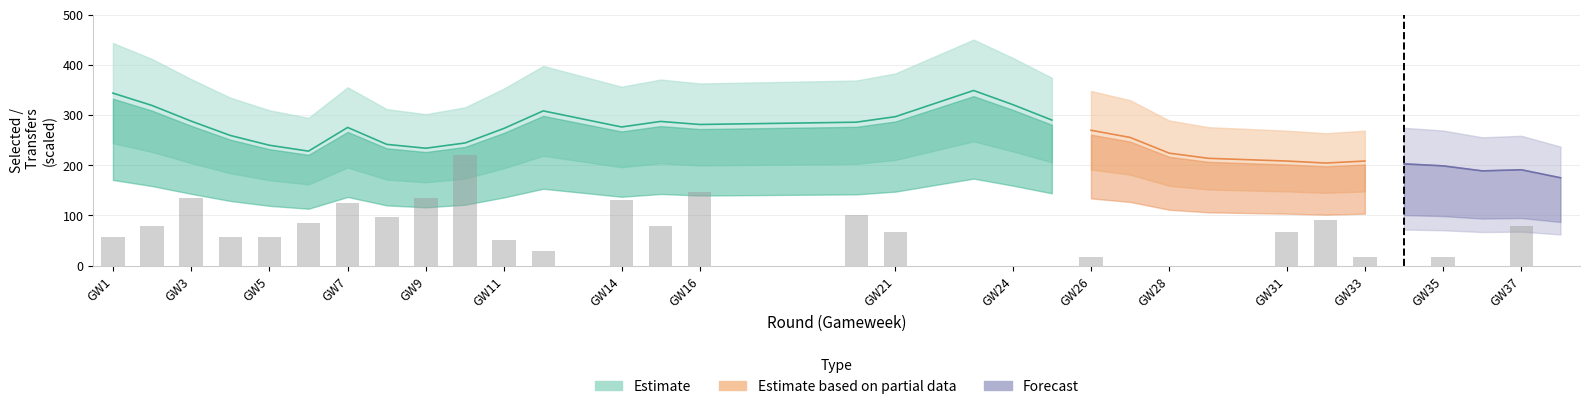

True or false: the data shows 94.3 at 21.

False